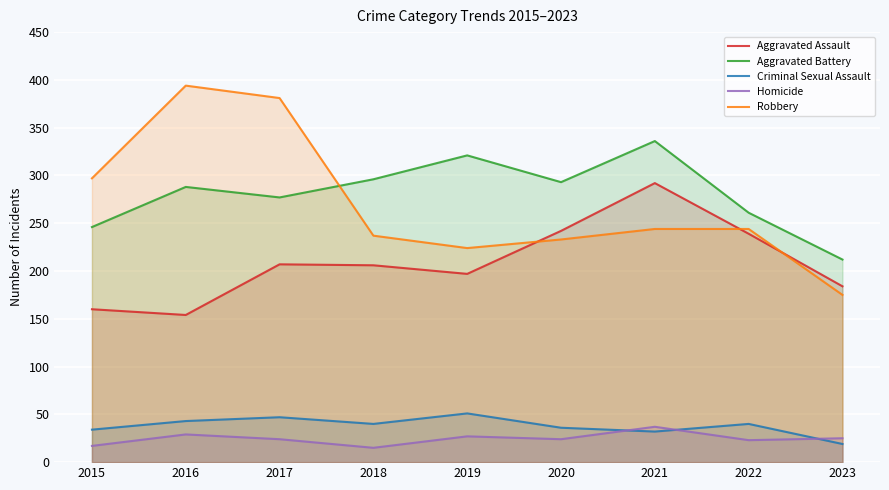

What is the value of the Robbery point at the 8th from the left?

244